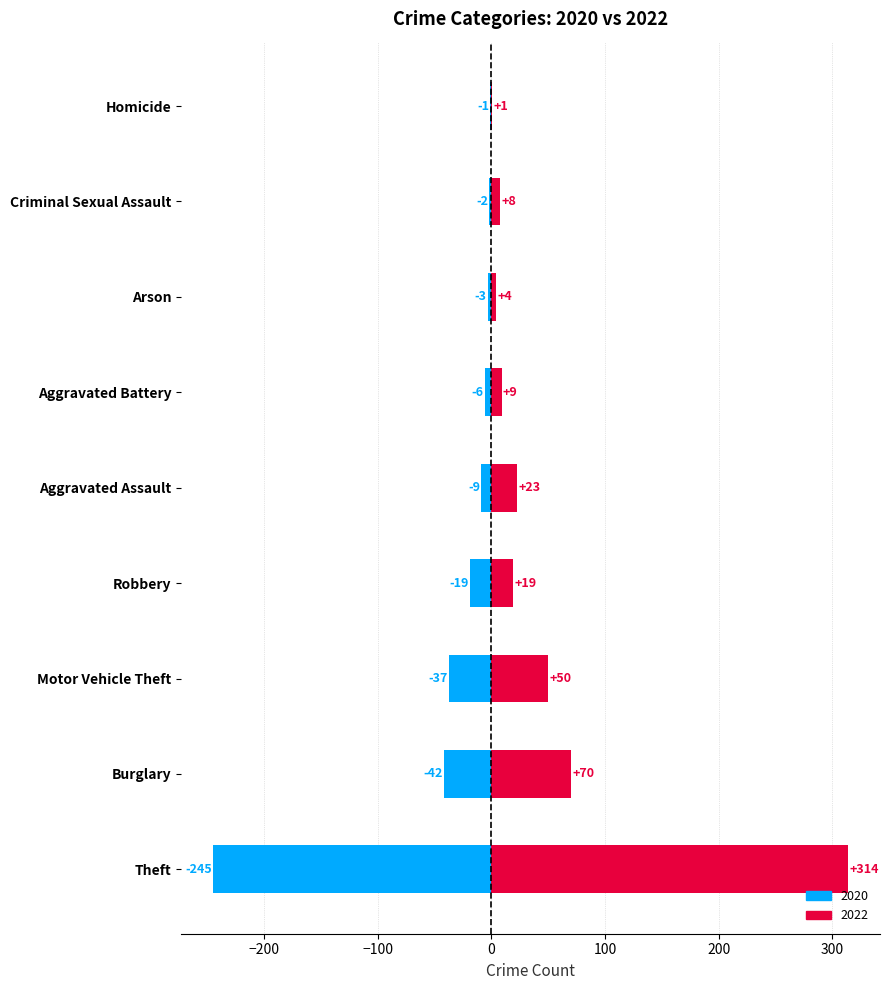

Reading left to right, transcribe all the data shown in this chart.

2020 (negative direction): -245	-42	-37	-19	-9	-6	-3	-2	-1
2022 (positive direction): 314	70	50	19	23	9	4	8	1